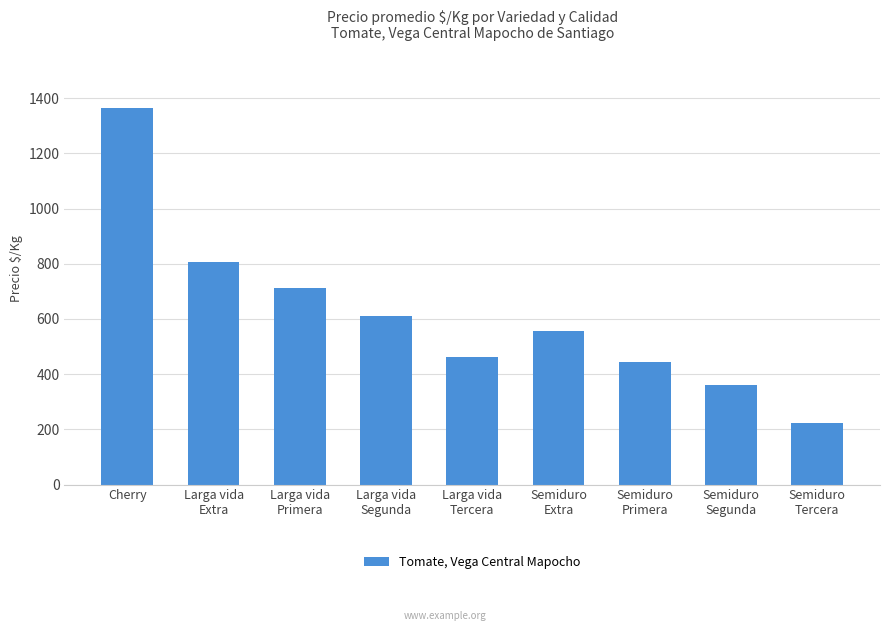

What is the difference between the maximum and minimum values?

1141